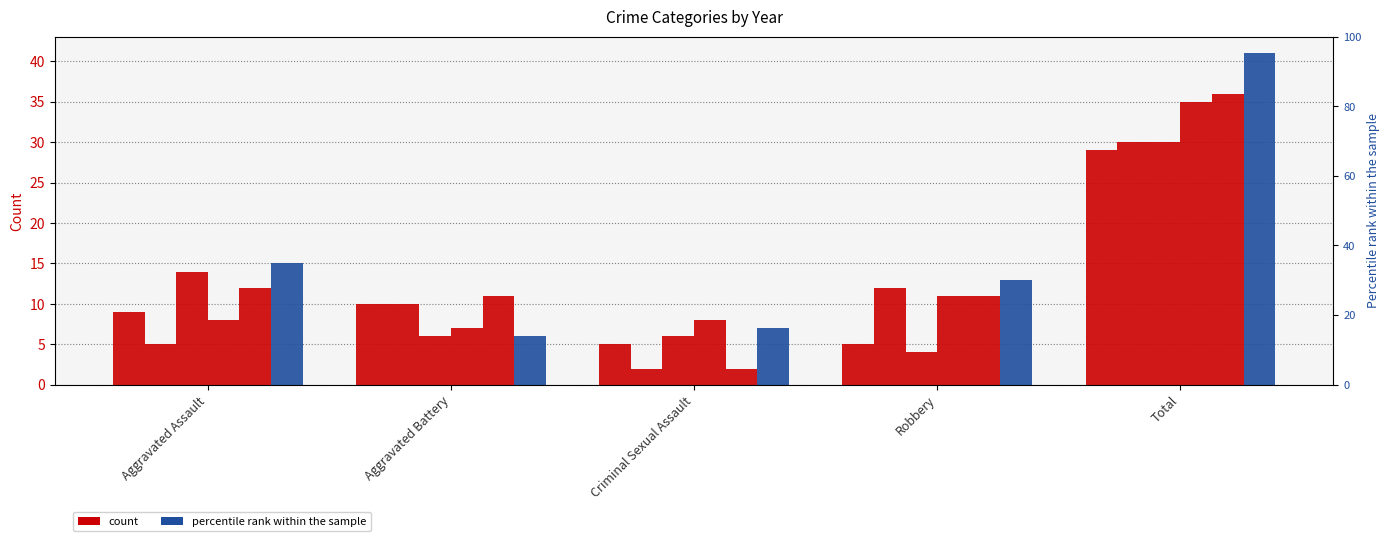

Reading left to right, extract all data points from this chart.

2015: 9	10	5	5	29
2016: 5	10	2	12	30
2019: 14	6	6	4	30
2017: 8	7	8	11	35
2021: 12	11	2	11	36
2022: 15	6	7	13	41